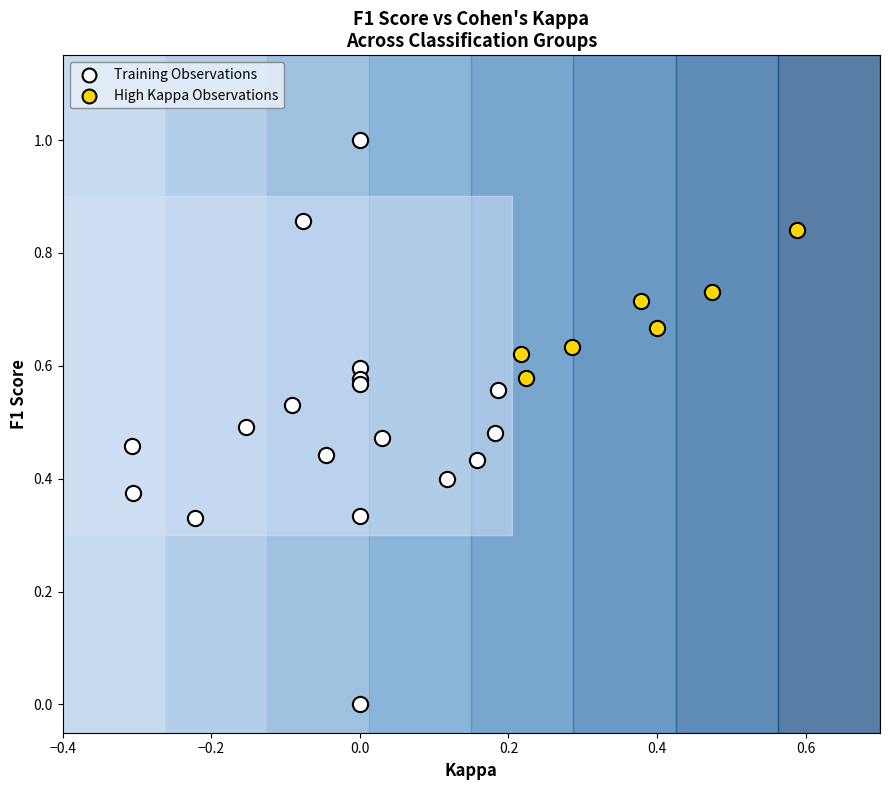

Which series reaches the minimum Y coordinate?

Training Observations